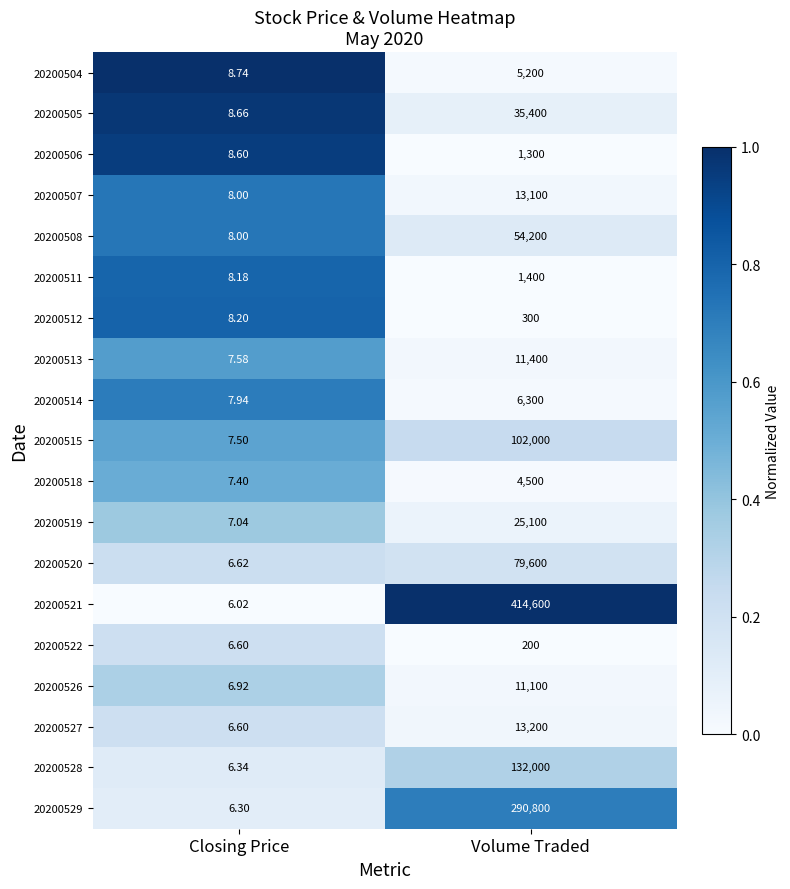

At which label does 20200515 reach its peak?

Volume Traded